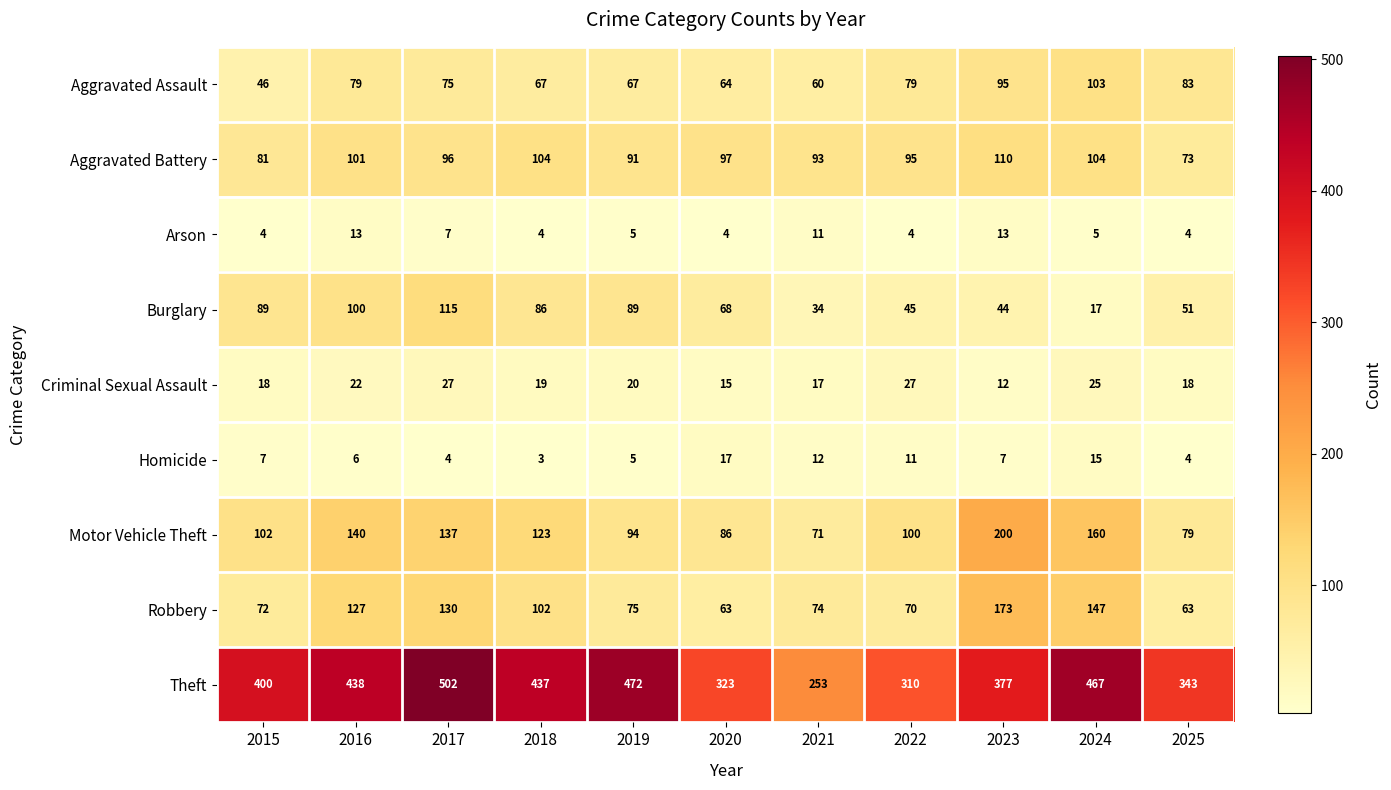

What is the maximum value for Motor Vehicle Theft?

200